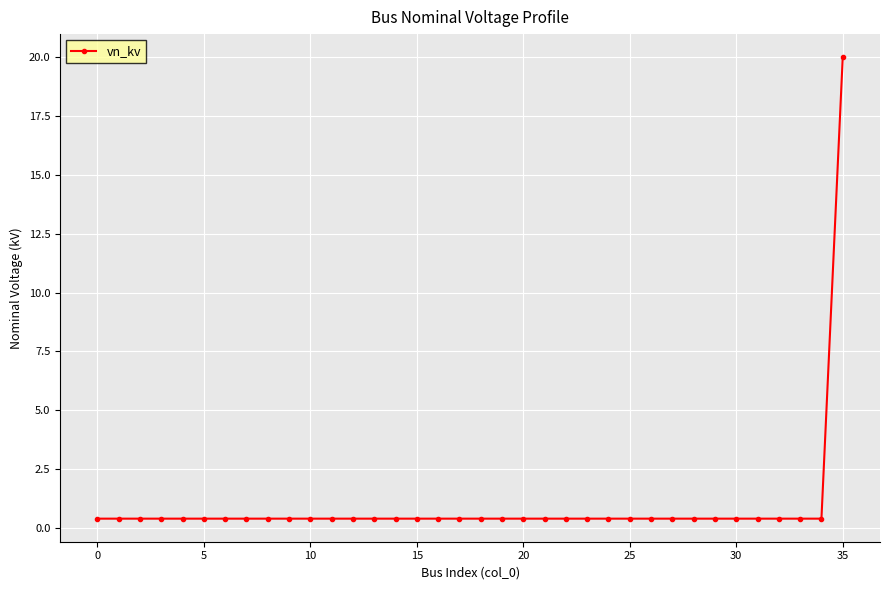

What is the sum of all values?

34.0